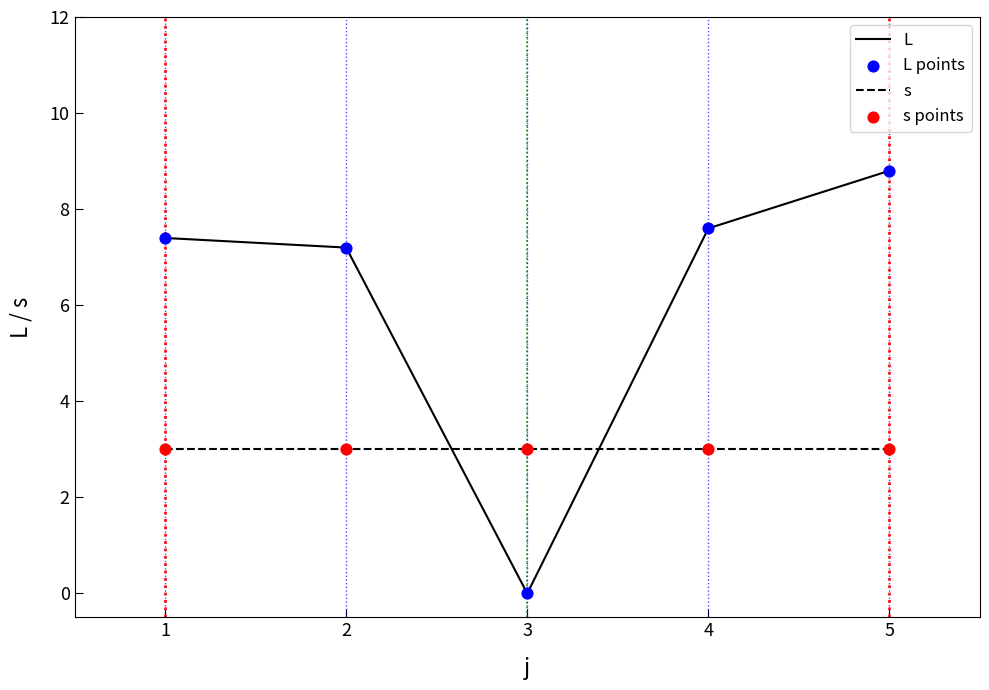

Rank the series by their average value, from lowest to highest.

s, L